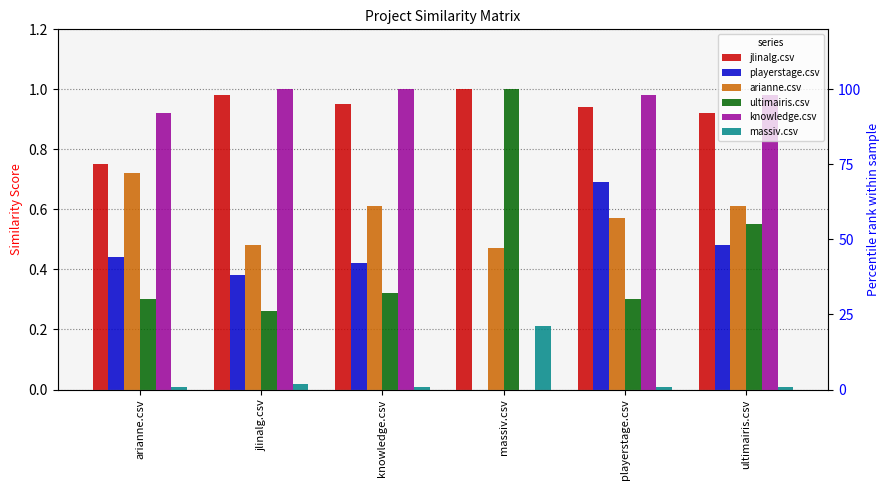

At which category does the chart reach its minimum across all series?

massiv.csv